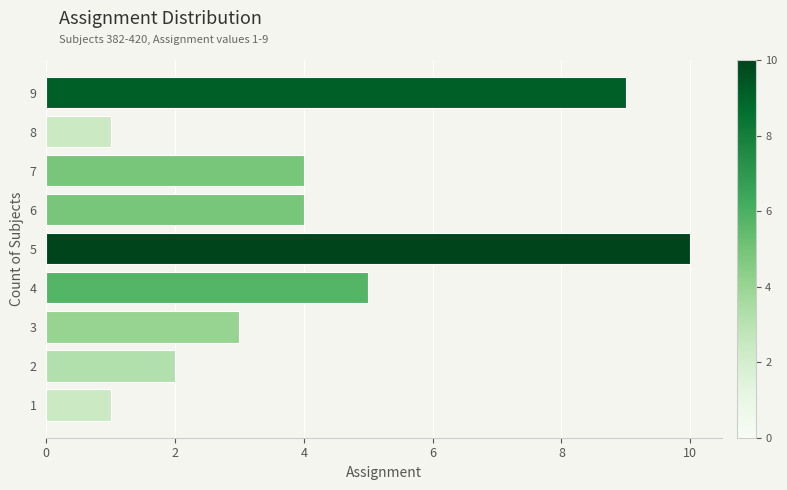

What is the difference between the maximum and second lowest values?

9